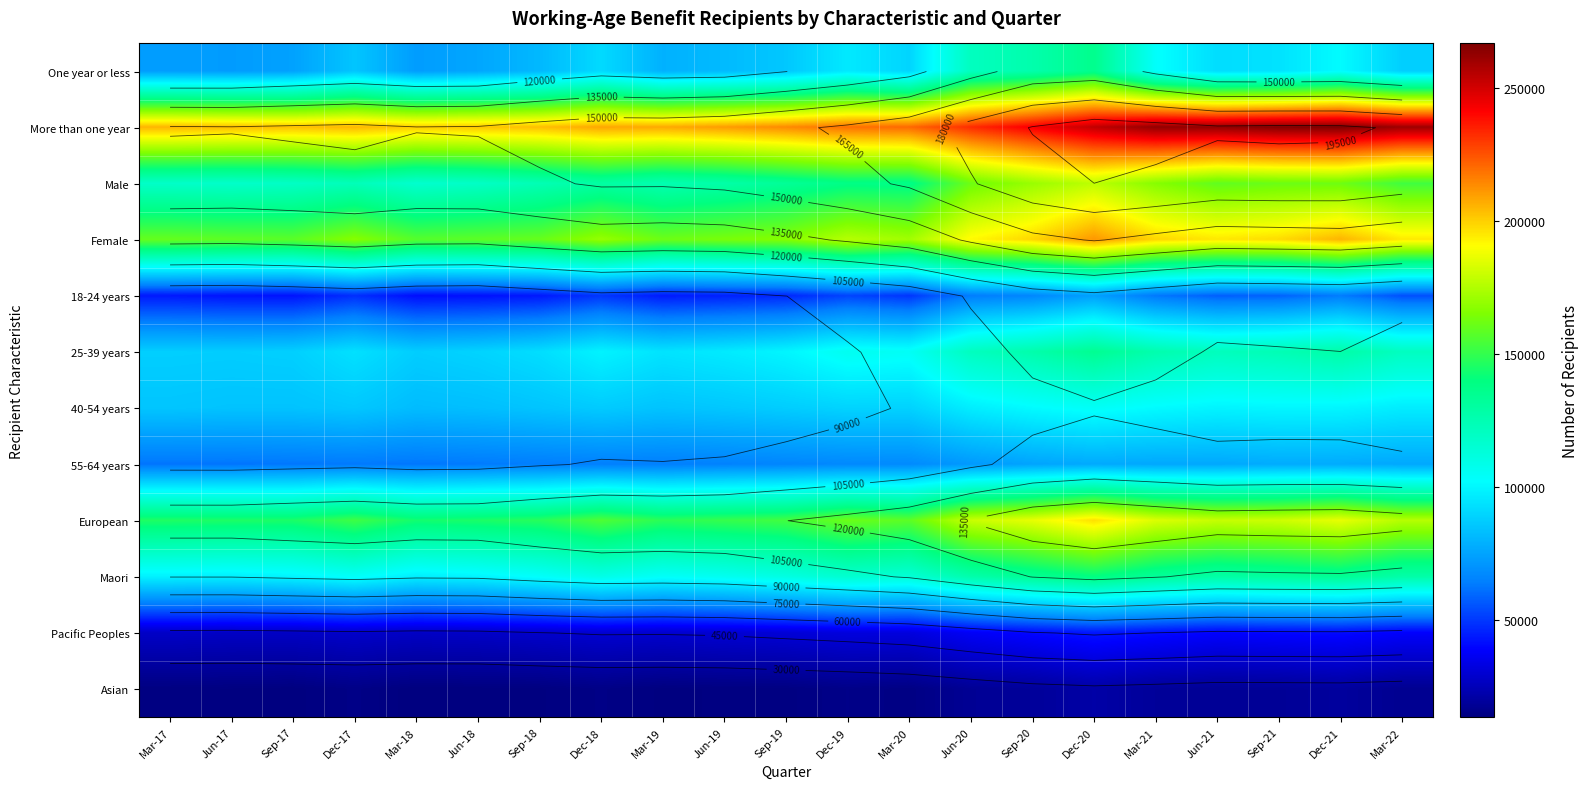

What value does the More than one year series have at Sep-20?

242655